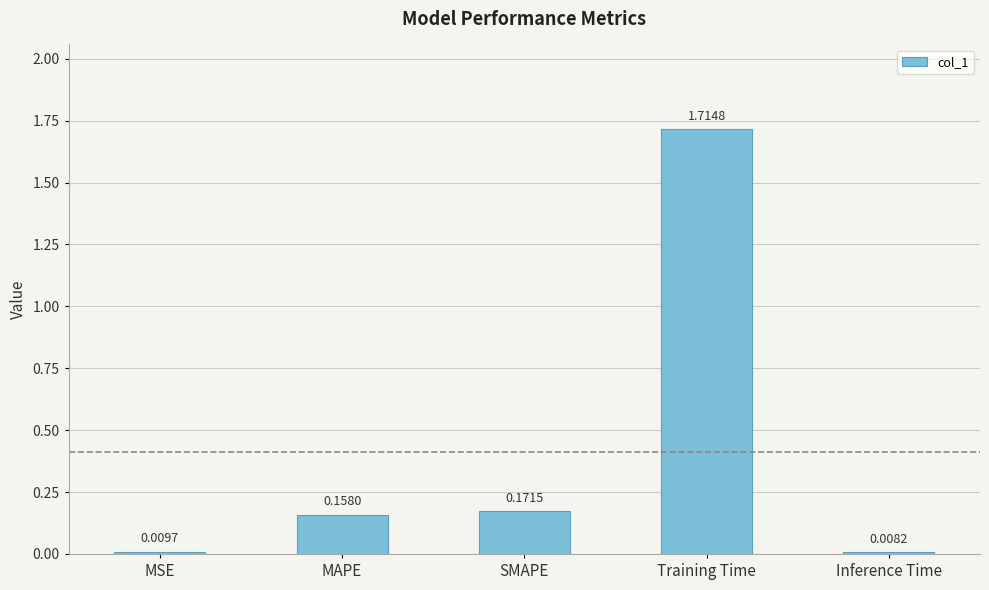

Which has a higher value, SMAPE or MAPE?

SMAPE